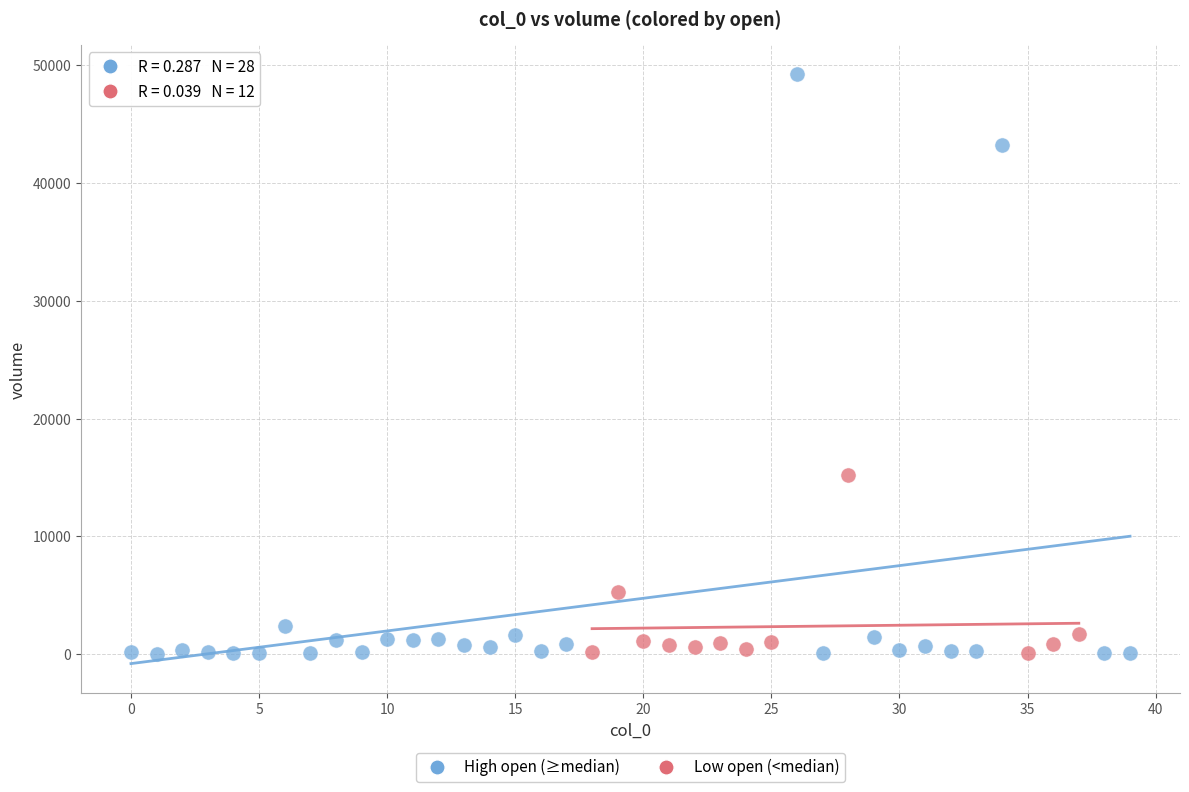

Which series has the largest Y range (max minus min)?

High open (≥median)